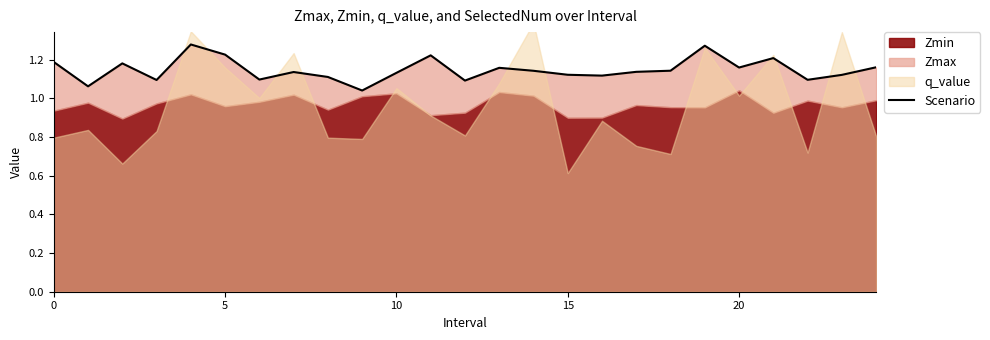

What is the average value?

1.1